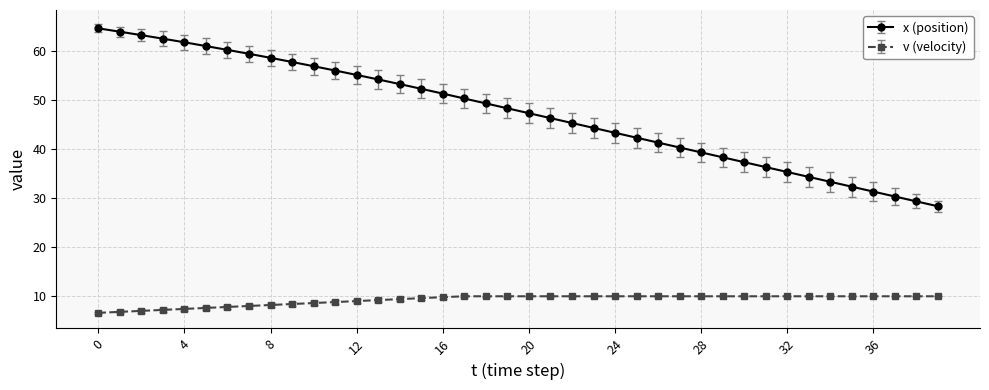

Which series has the widest spread of values?

x (position)